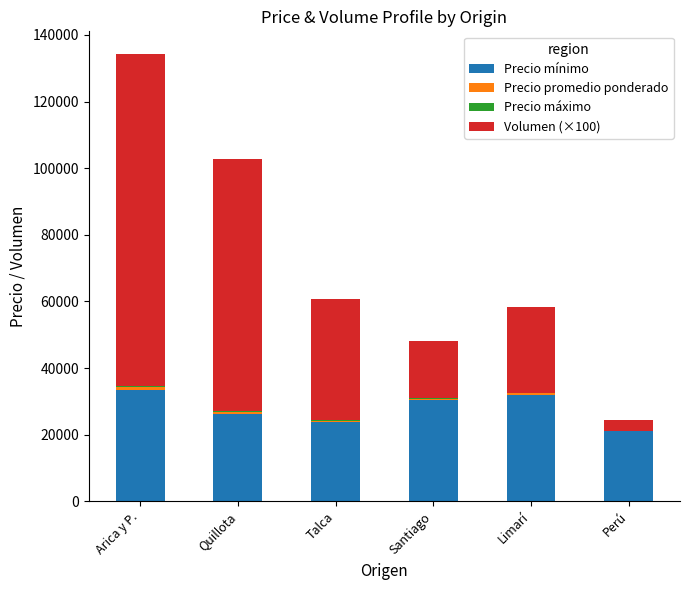

Are the bars grouped side by side (vs. stacked)?

No